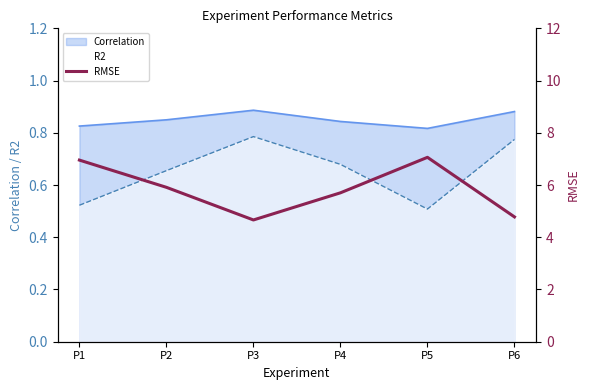

True or false: the data has more than 1 interior local peaks.

False